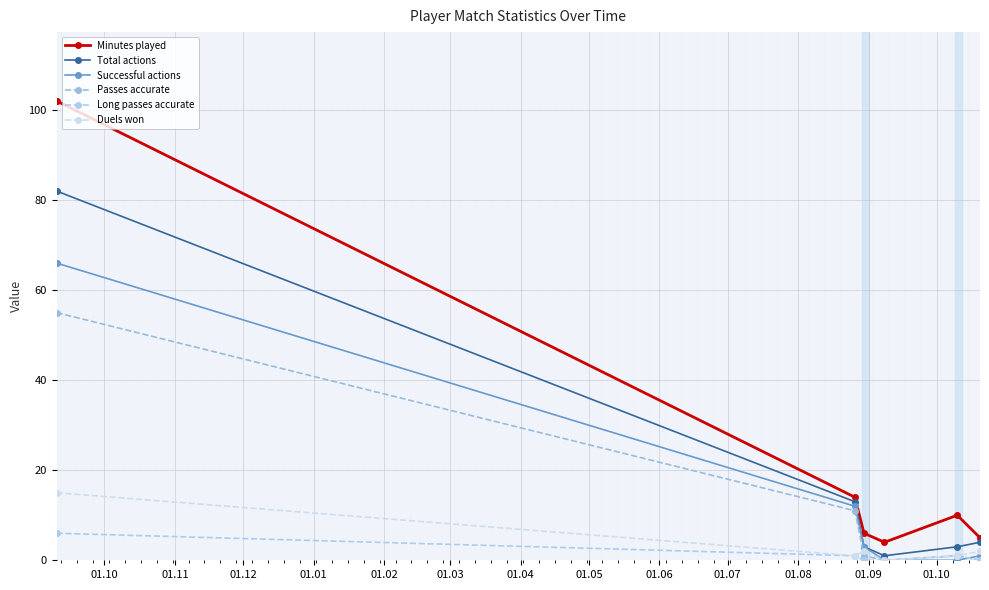

Rank the series by their maximum value, from highest to lowest.

Minutes played, Total actions, Successful actions, Passes accurate, Duels won, Long passes accurate